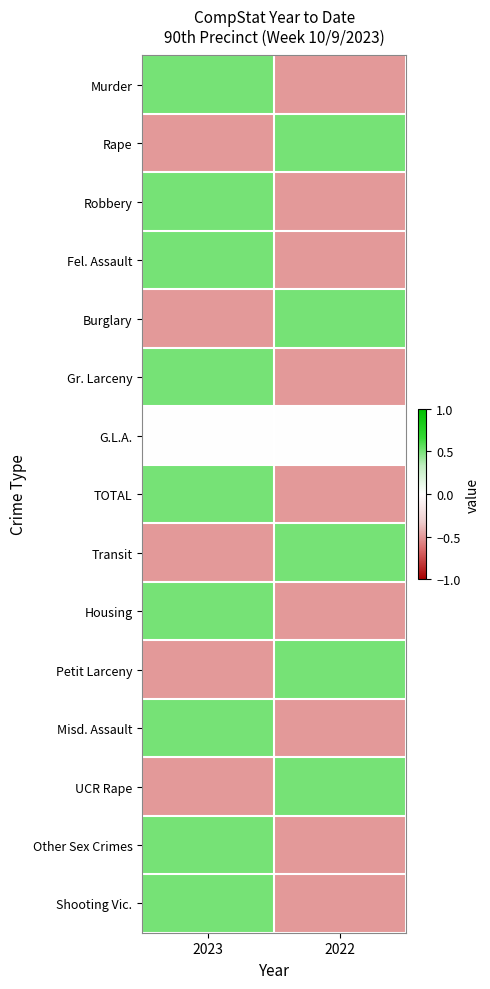

Rank the series at 2023 from lowest to highest value.

Rape, Burglary, Transit, Petit Larceny, UCR Rape, G.L.A., Murder, Robbery, Fel. Assault, Gr. Larceny, TOTAL, Housing, Misd. Assault, Other Sex Crimes, Shooting Vic.